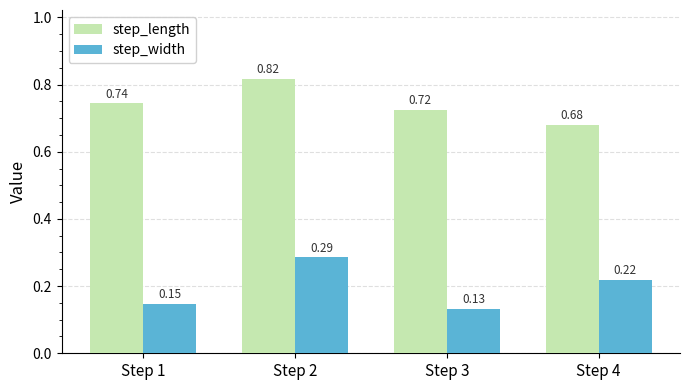

At which category does the chart reach its minimum across all series?

Step 3